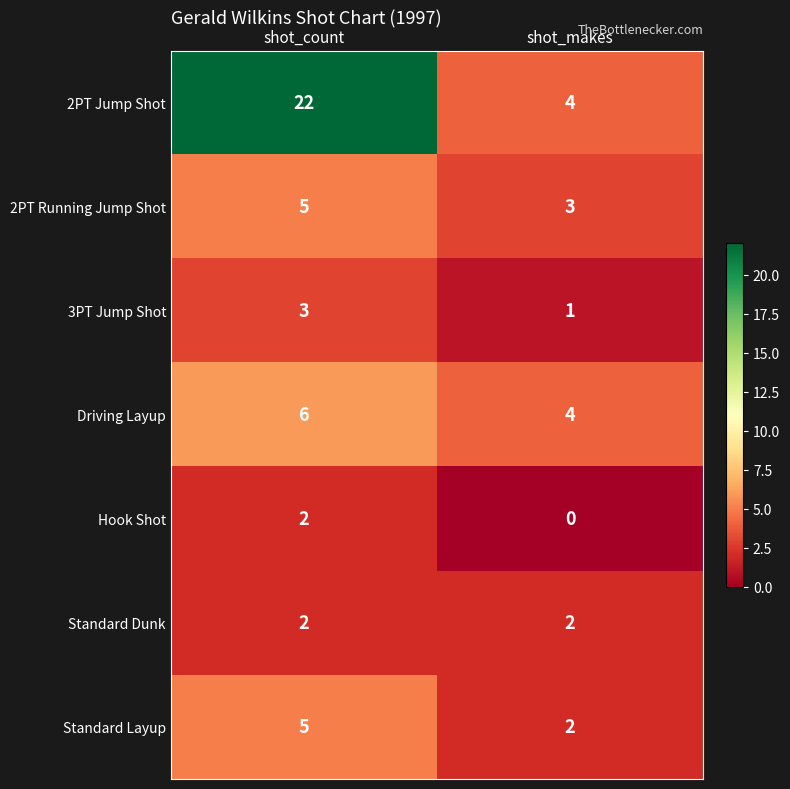

Rank the categories by Driving Layup value from highest to lowest.

shot_count, shot_makes